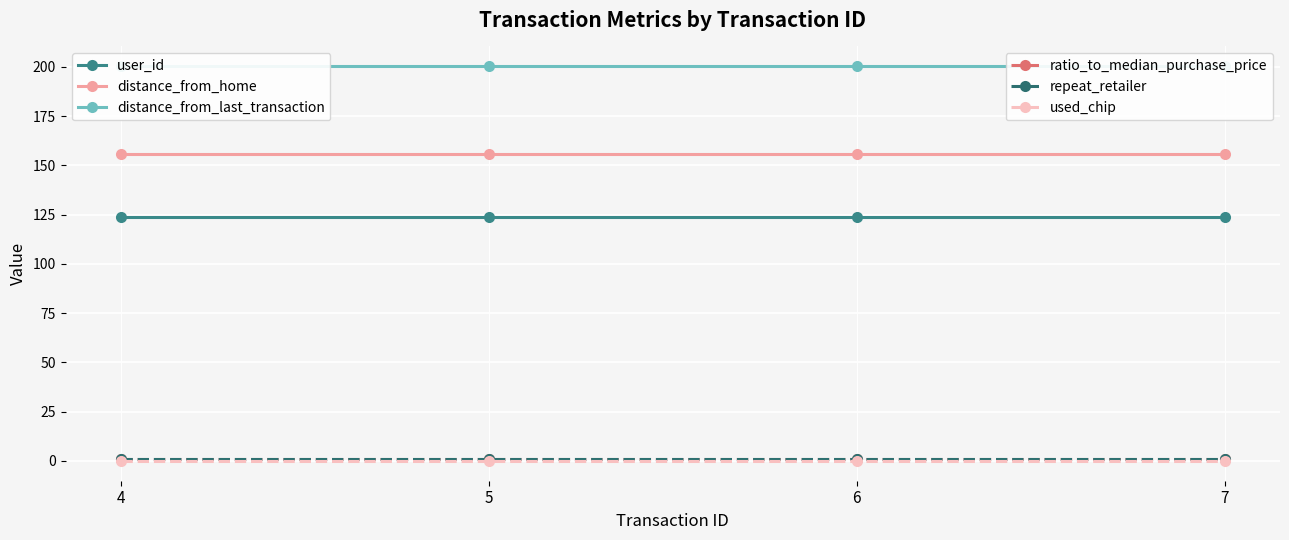

Does the chart display data point markers on the line(s)?

Yes